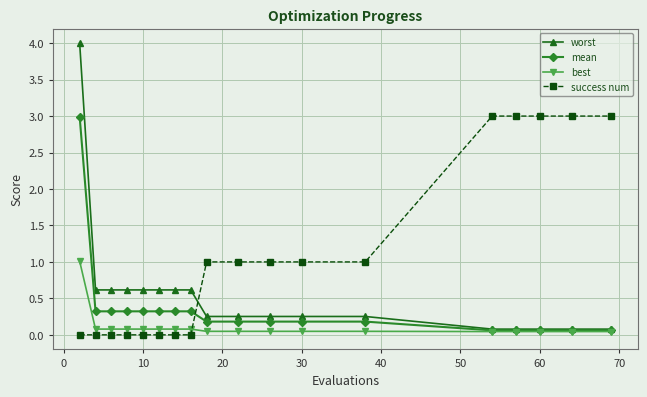

How many distinct data groups are displayed?

4